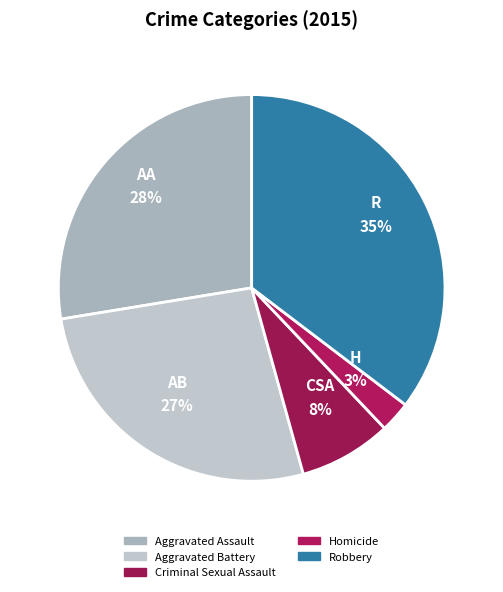

How much of the chart is everything except Criminal Sexual Assault?

92.2%